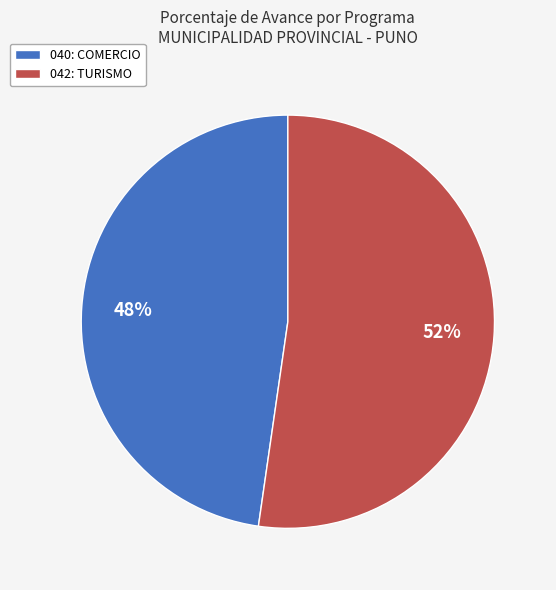

The 040: COMERCIO slice represents 48% of the pie. True or false?

True